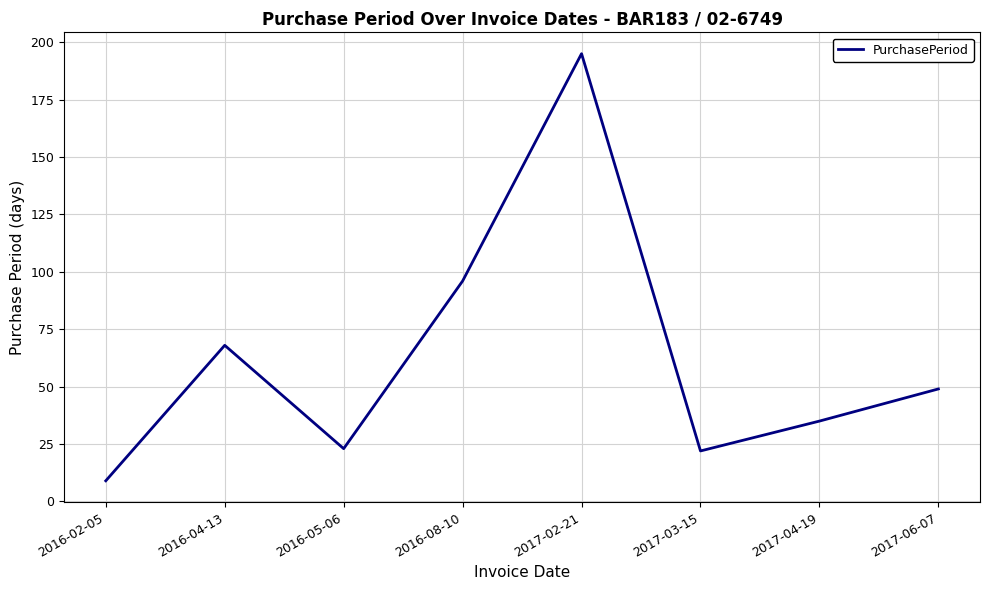

At which label does the data first exceed 49?

2016-04-13